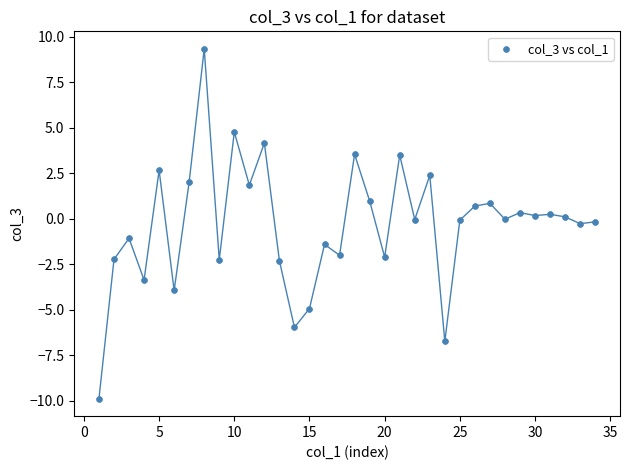

What is the range of X values (max minus min)?

33.0